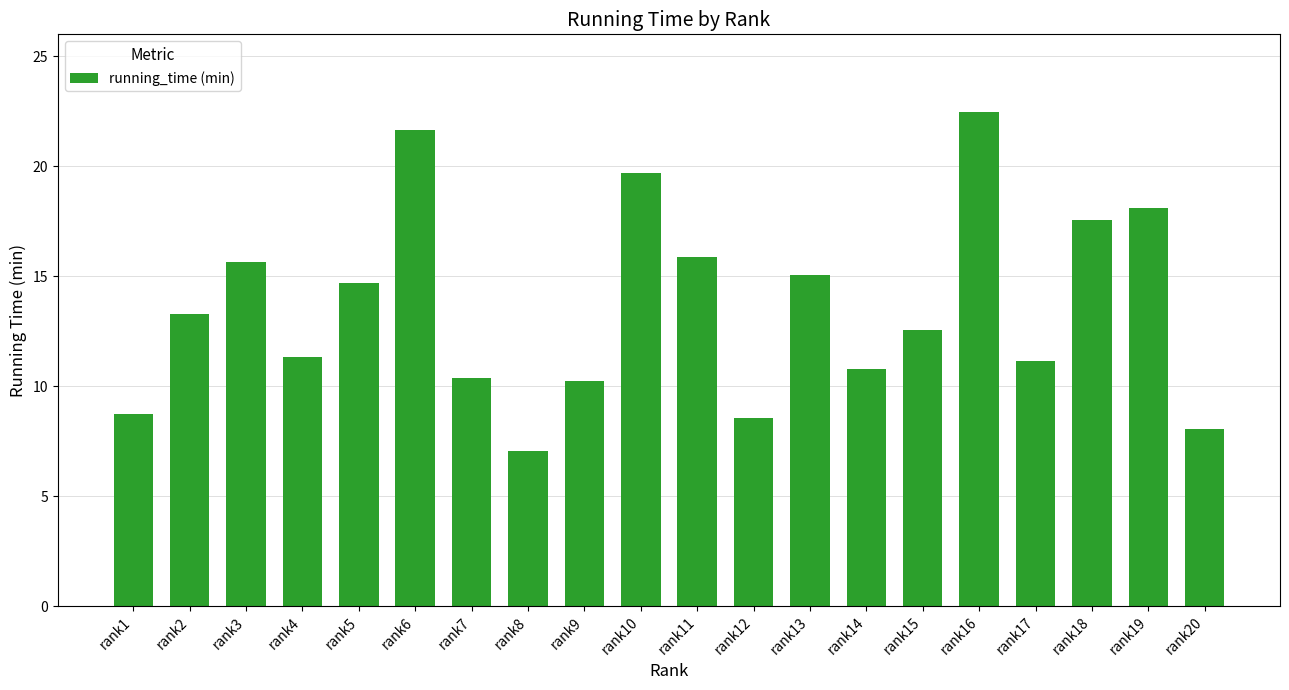

Reading left to right, transcribe all the data shown in this chart.

8.7	13.3	15.7	11.3	14.7	21.7	10.4	7.1	10.2	19.7	15.9	8.5	15.0	10.8	12.6	22.5	11.2	17.6	18.1	8.1